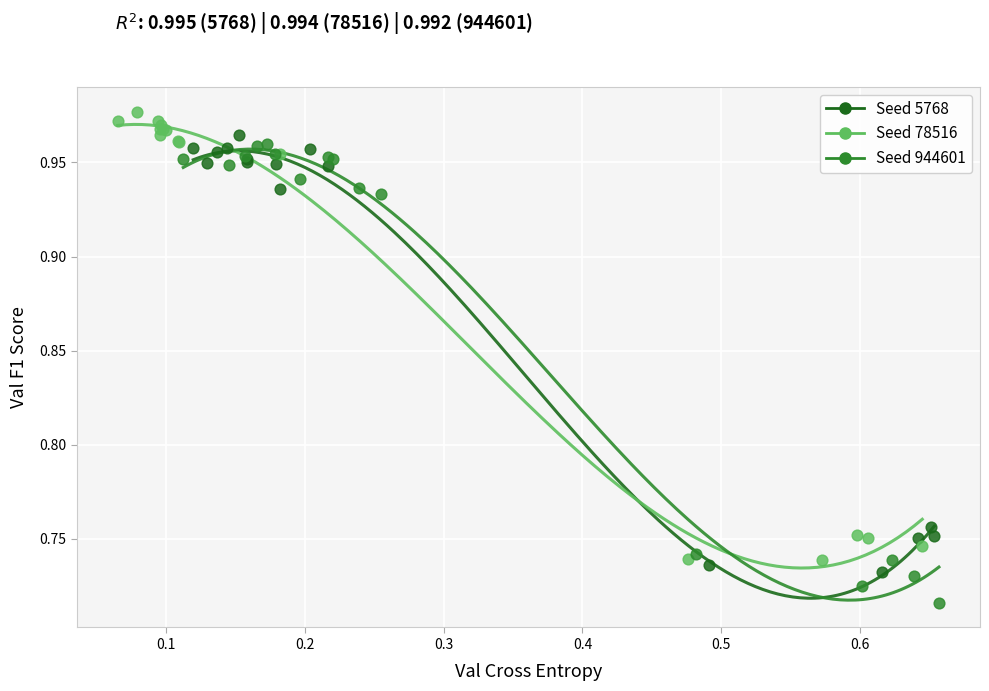

Which series reaches the minimum Y coordinate?

Seed 944601